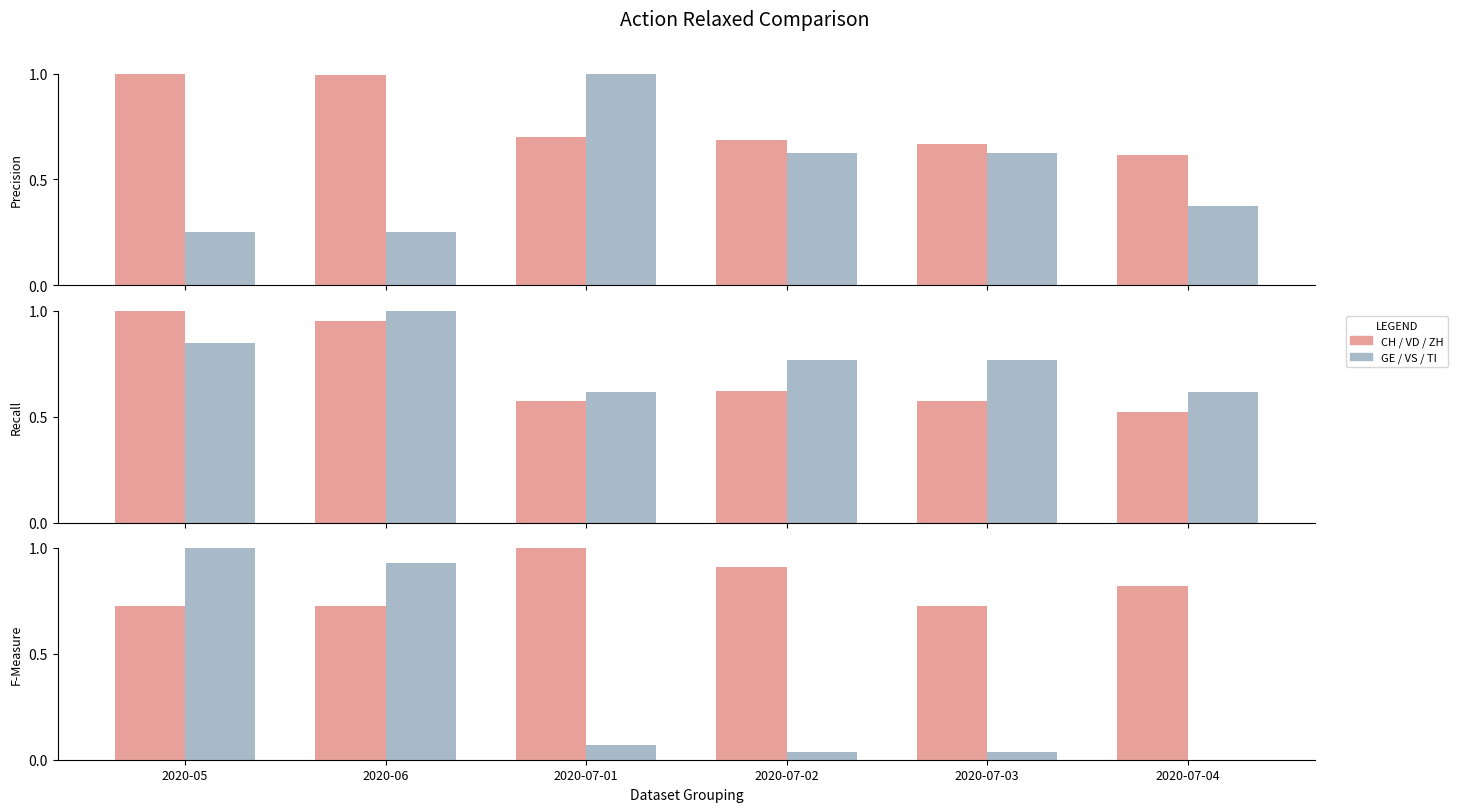

How many groups of bars are there?

6